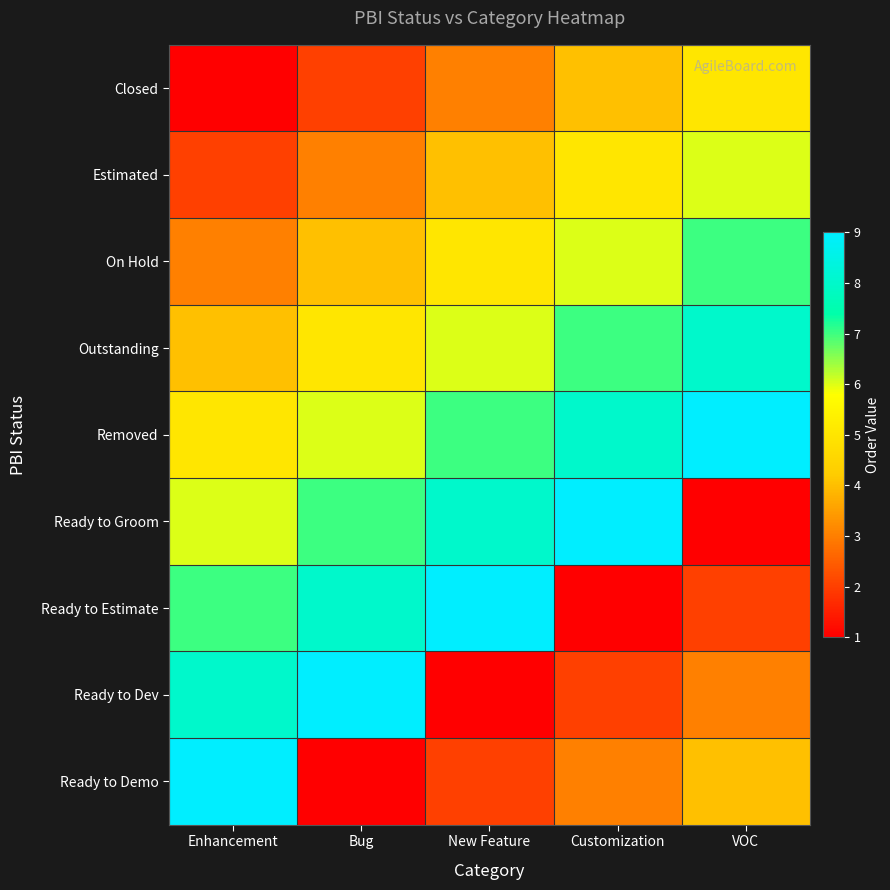

Count the number of categories in the chart.

5